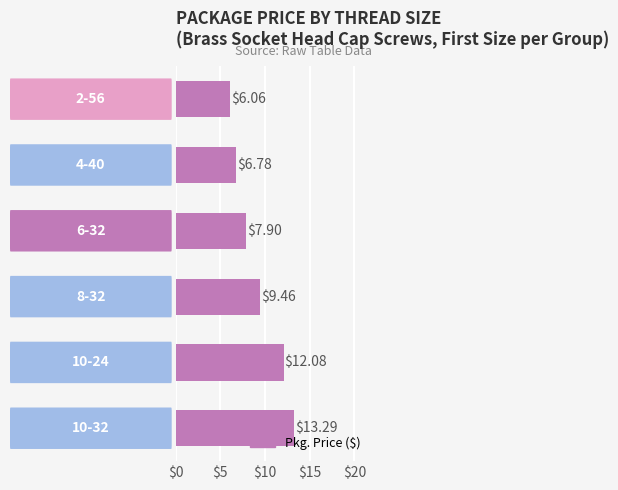

What is the difference between the maximum and minimum values?

7.2